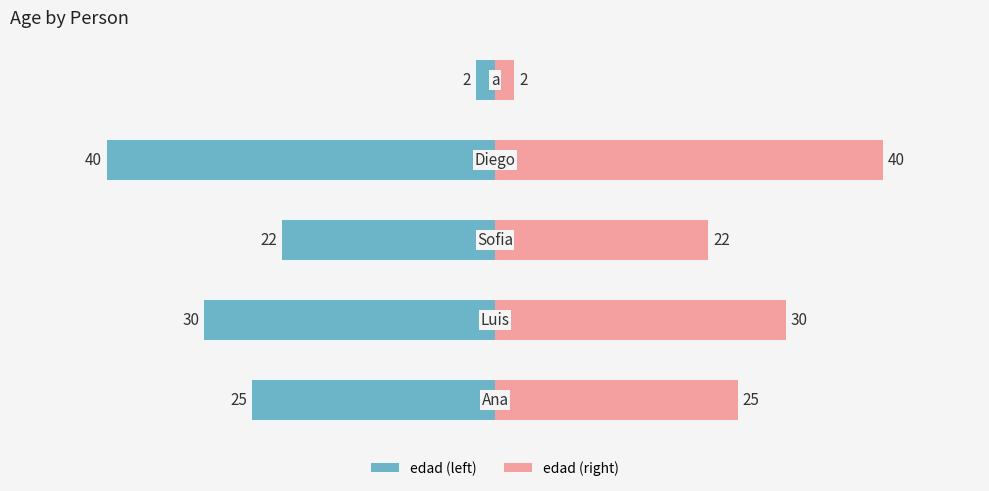

At 0, list the series in order from largest to smallest.

edad (right), edad (left)